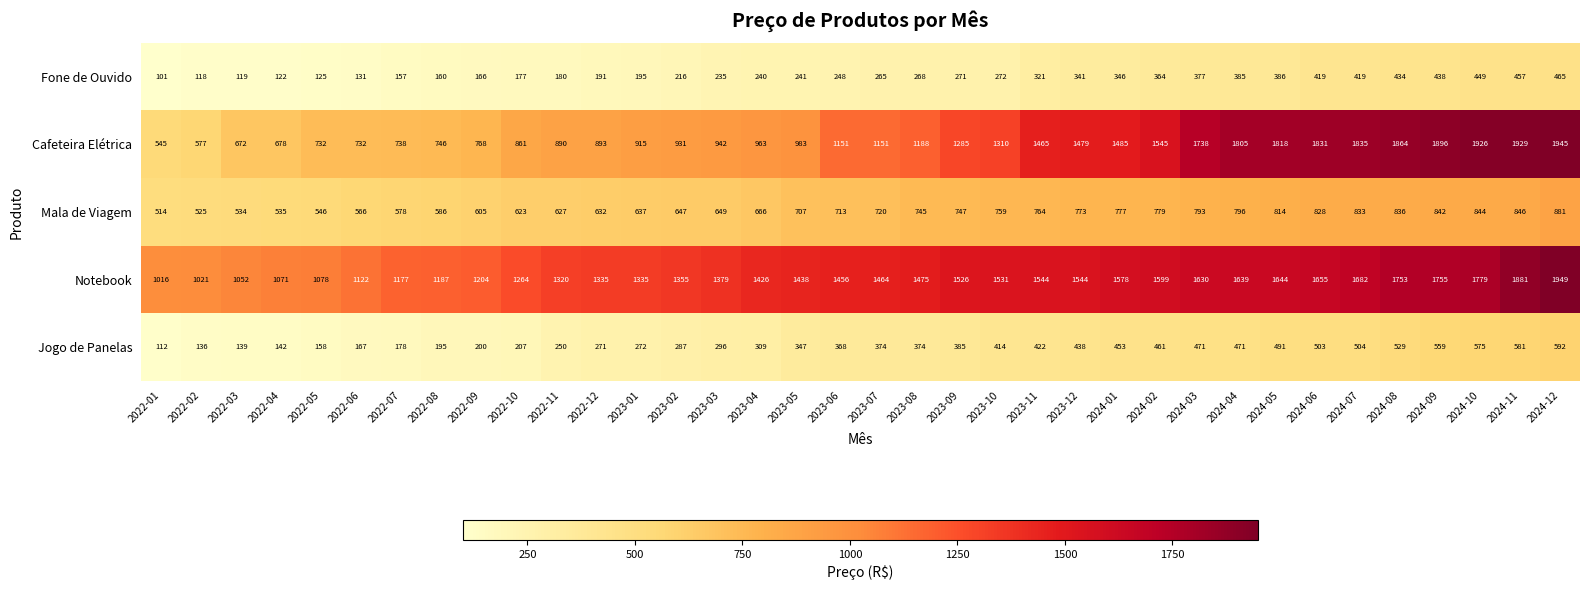

At how many categories does at least one series exceed 997?

36